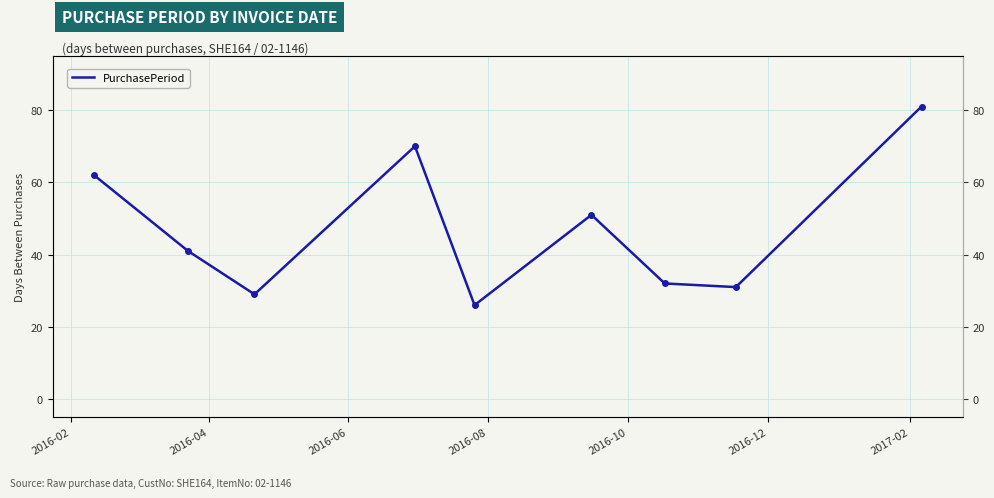

What is the maximum value shown in the chart?

81